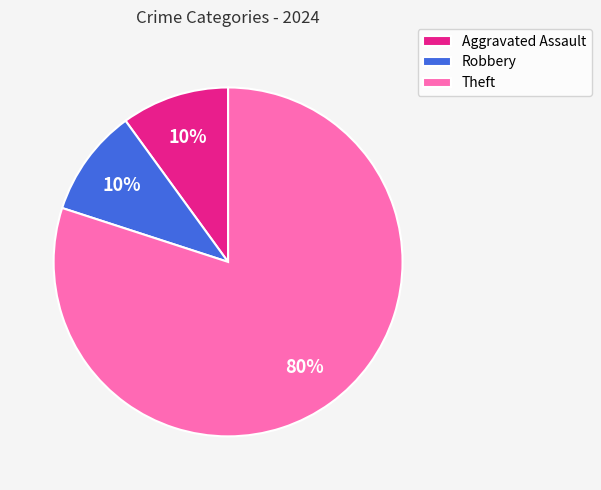

True or false: Aggravated Assault accounts for 10% of the total.

True